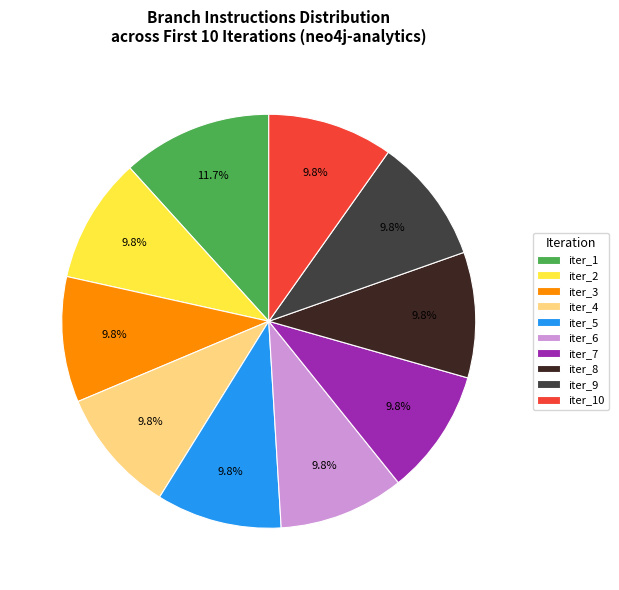

Approximately how many times larger is the value at iter_1 compared to iter_8?

1.2